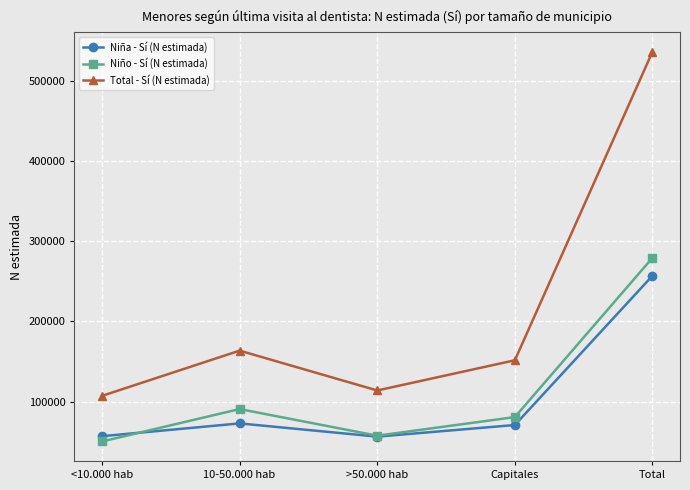

At which label is Niña - Sí (N estimada) closest to 156563?

10-50.000 hab